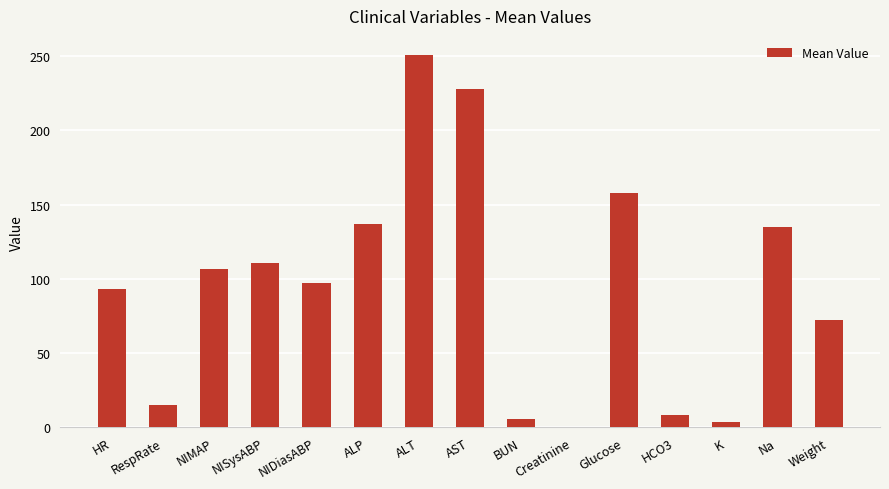

What is the sum of the values at AST and RespRate?

243.0